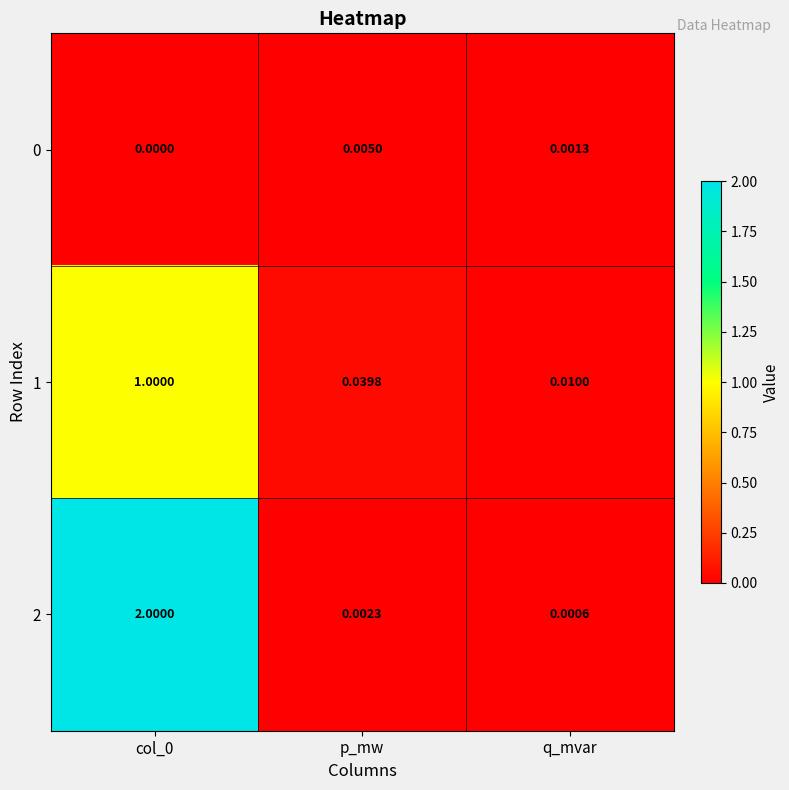

Which series has the largest range (max minus min)?

2